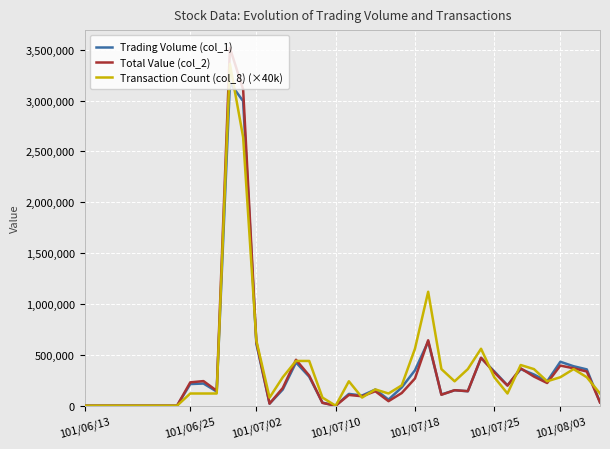

How many lines are shown in the chart?

3